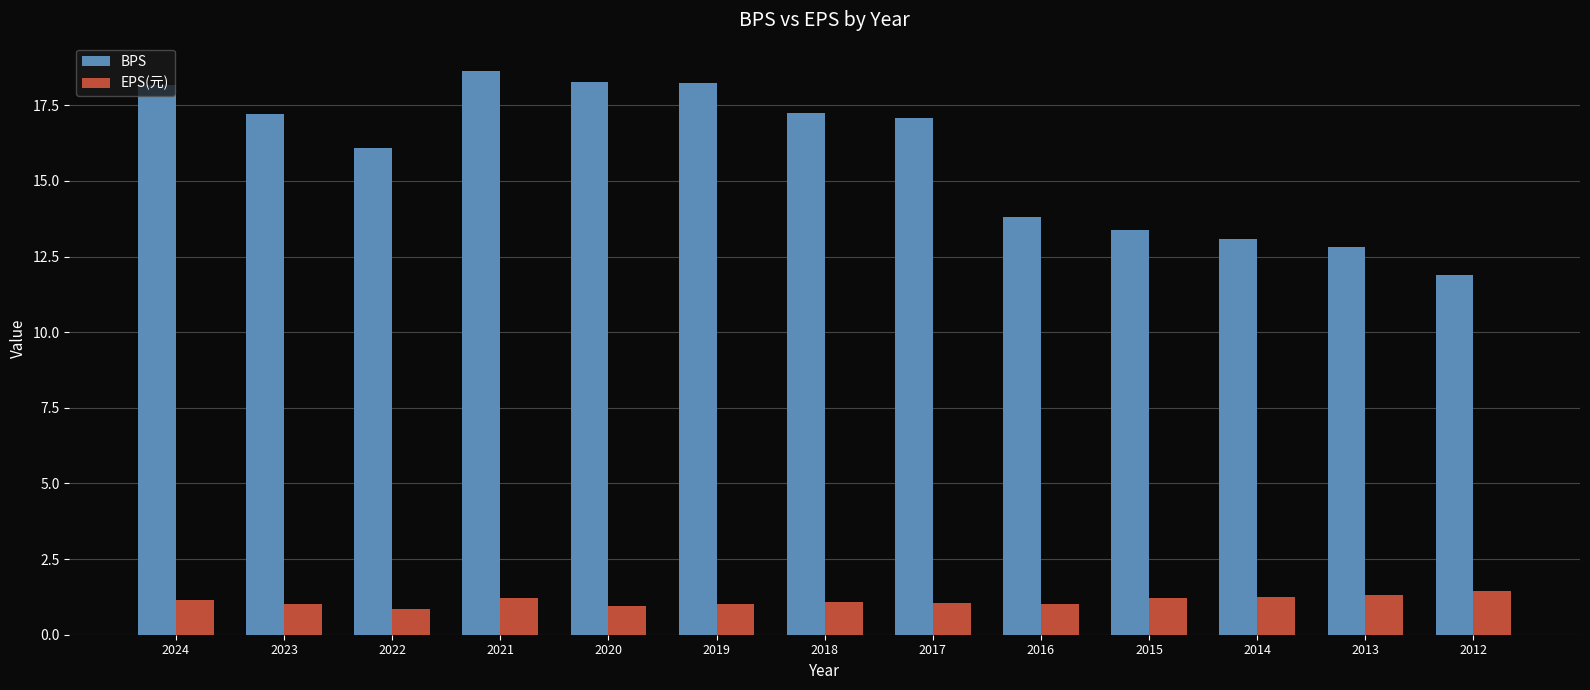

Read the EPS(元) value at 2013.

1.3